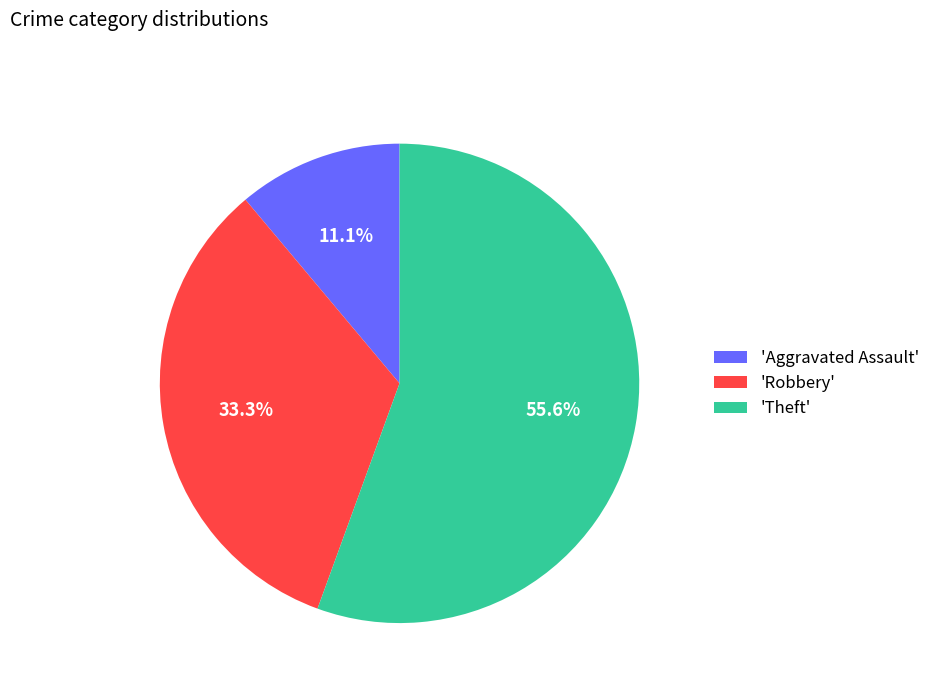

Which has a higher value, 'Robbery' or 'Aggravated Assault'?

'Robbery'